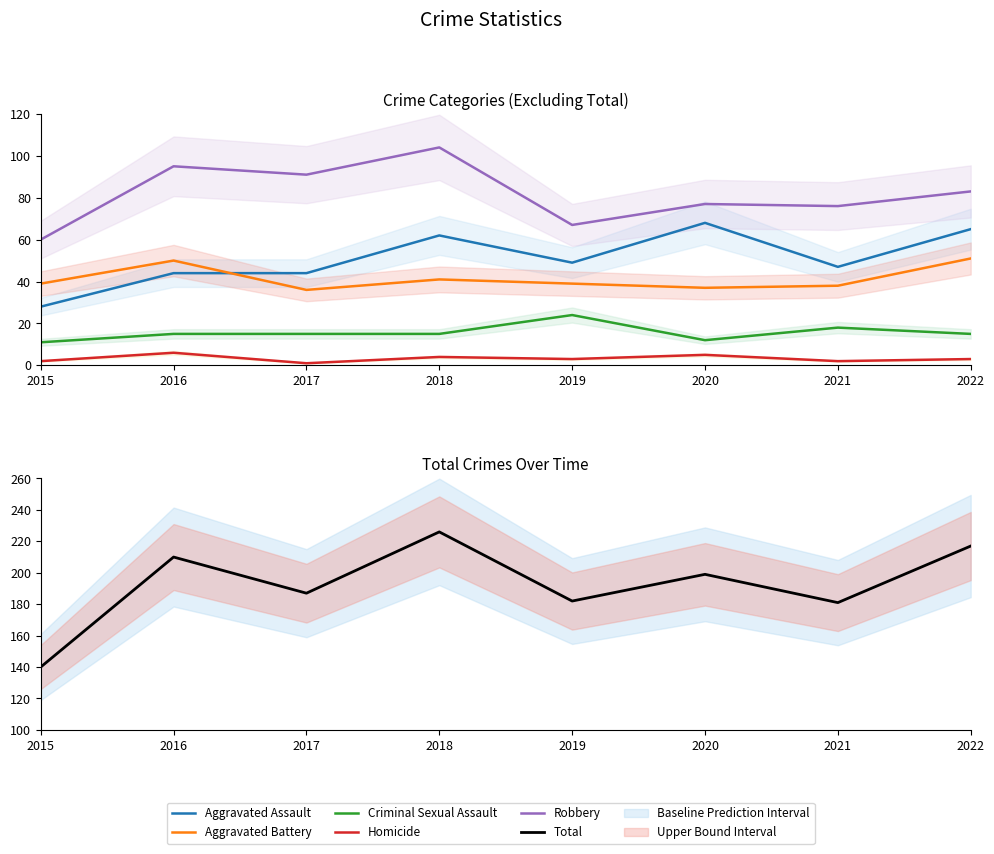

True or false: Aggravated Assault and Criminal Sexual Assault intersect in this chart.

False